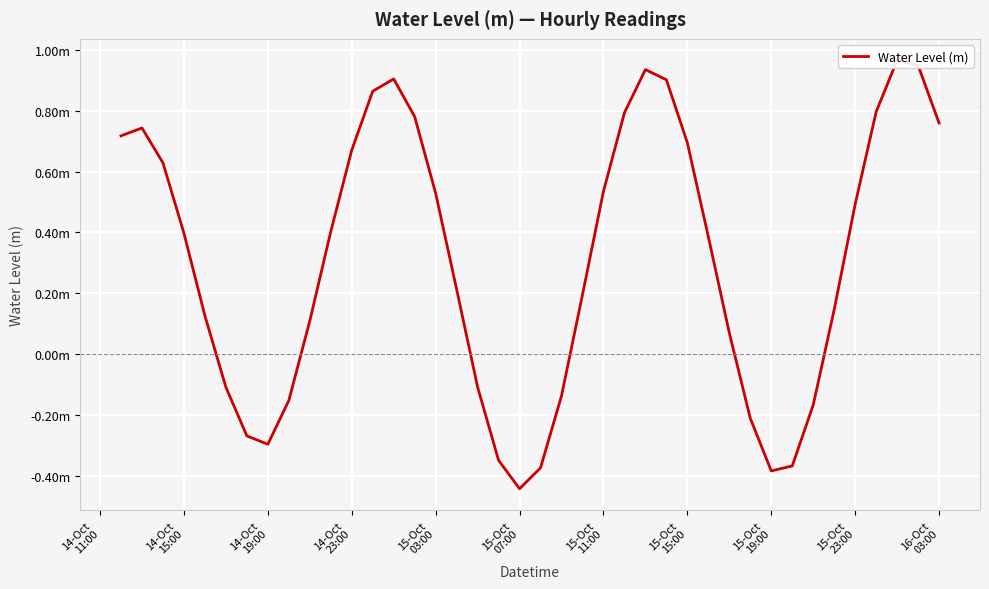

How many positive values are there?

27